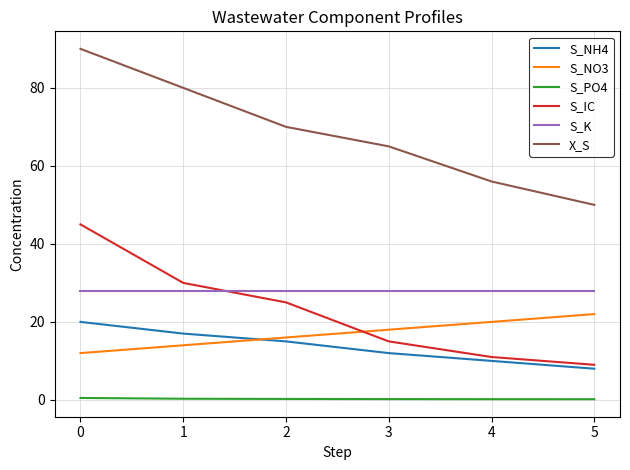

What is the sum of the S_IC values at 2 and 1?

55.0